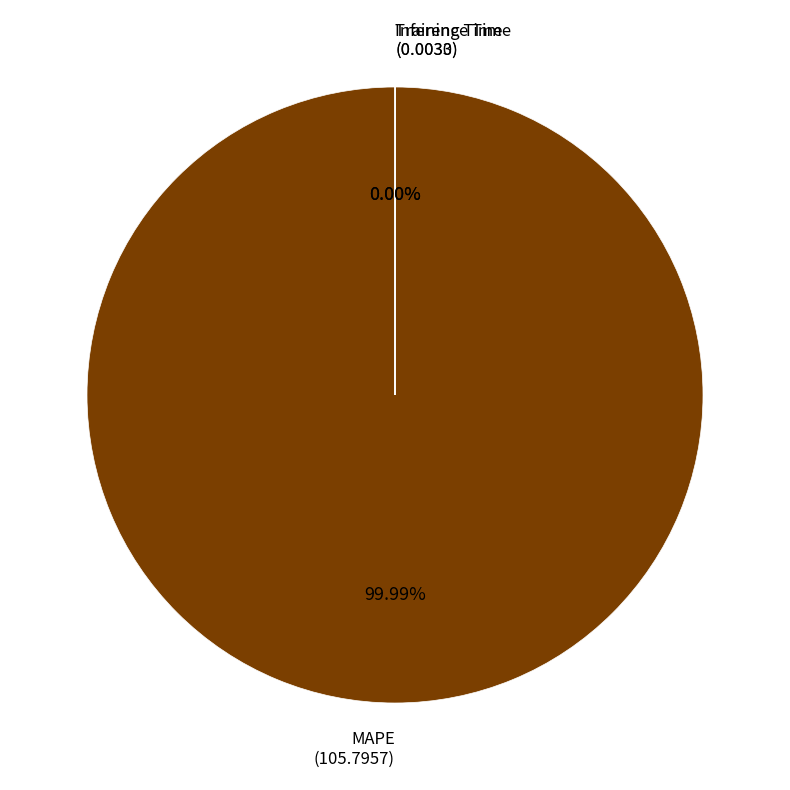

True or false: Training Time accounts for 5% of the total.

False